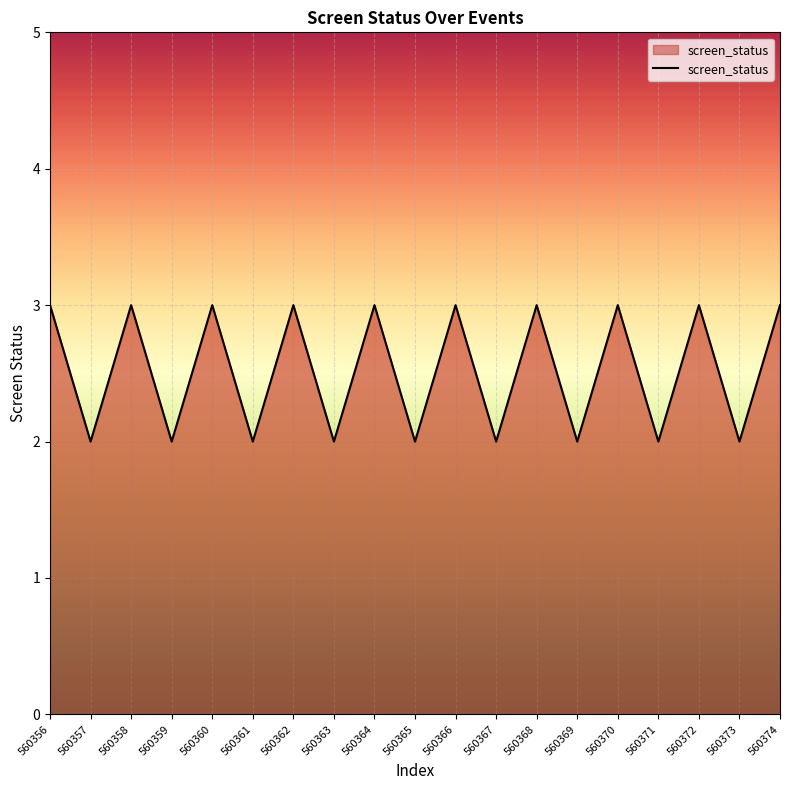

What is the sum of all values?

48